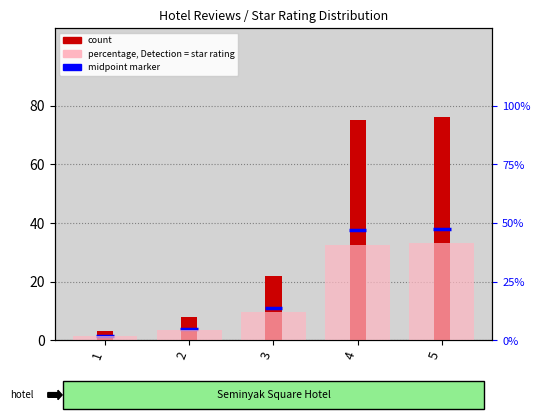

How many groups of bars are there?

5